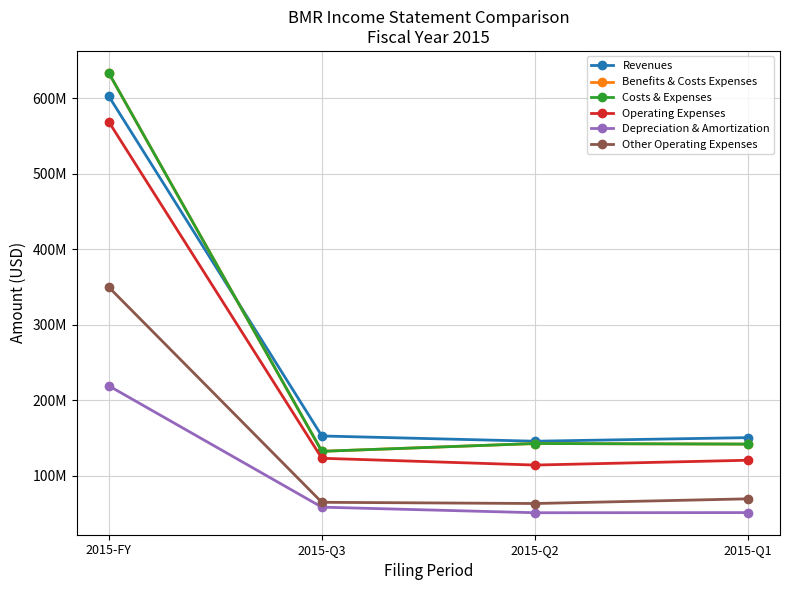

Is this an area chart (filled region under the line)?

No